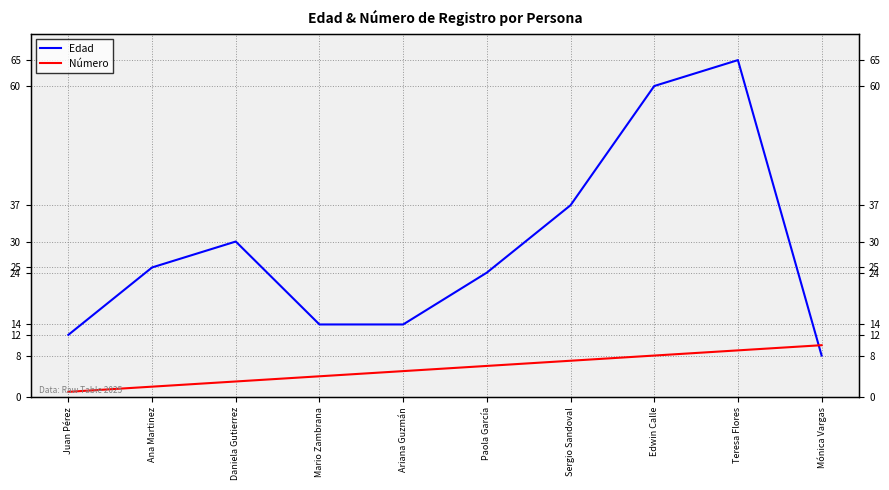

Between Paola García and Sergio Sandoval, which series saw the biggest shift?

Edad